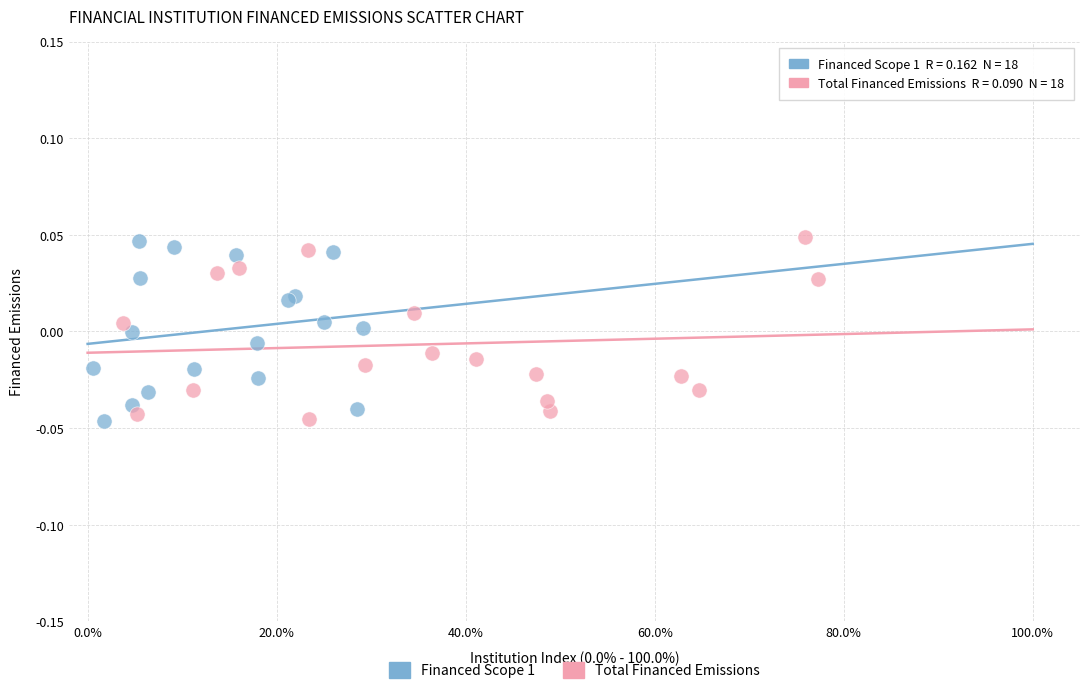

What are all the series names shown in the legend?

Financed Scope 1, Total Financed Emissions